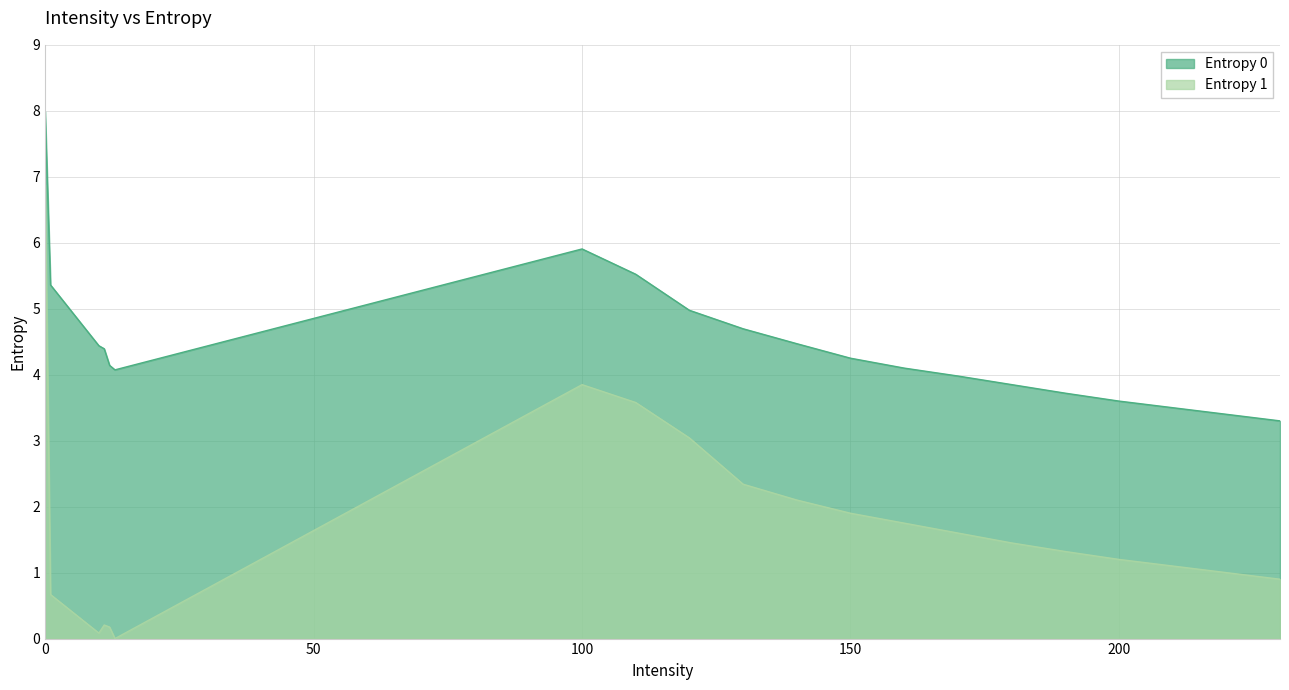

What is the highest value of the Entropy 1 series?

6.9